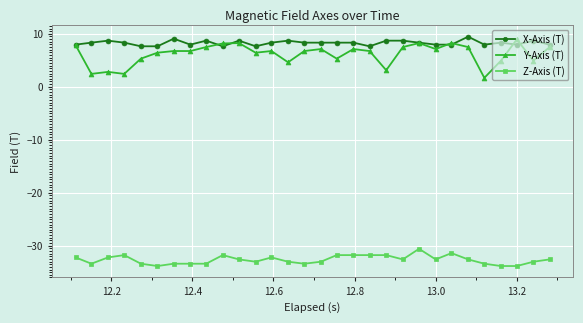

What is the value of the Y-Axis (T) point at the 4th from the left?

2.4